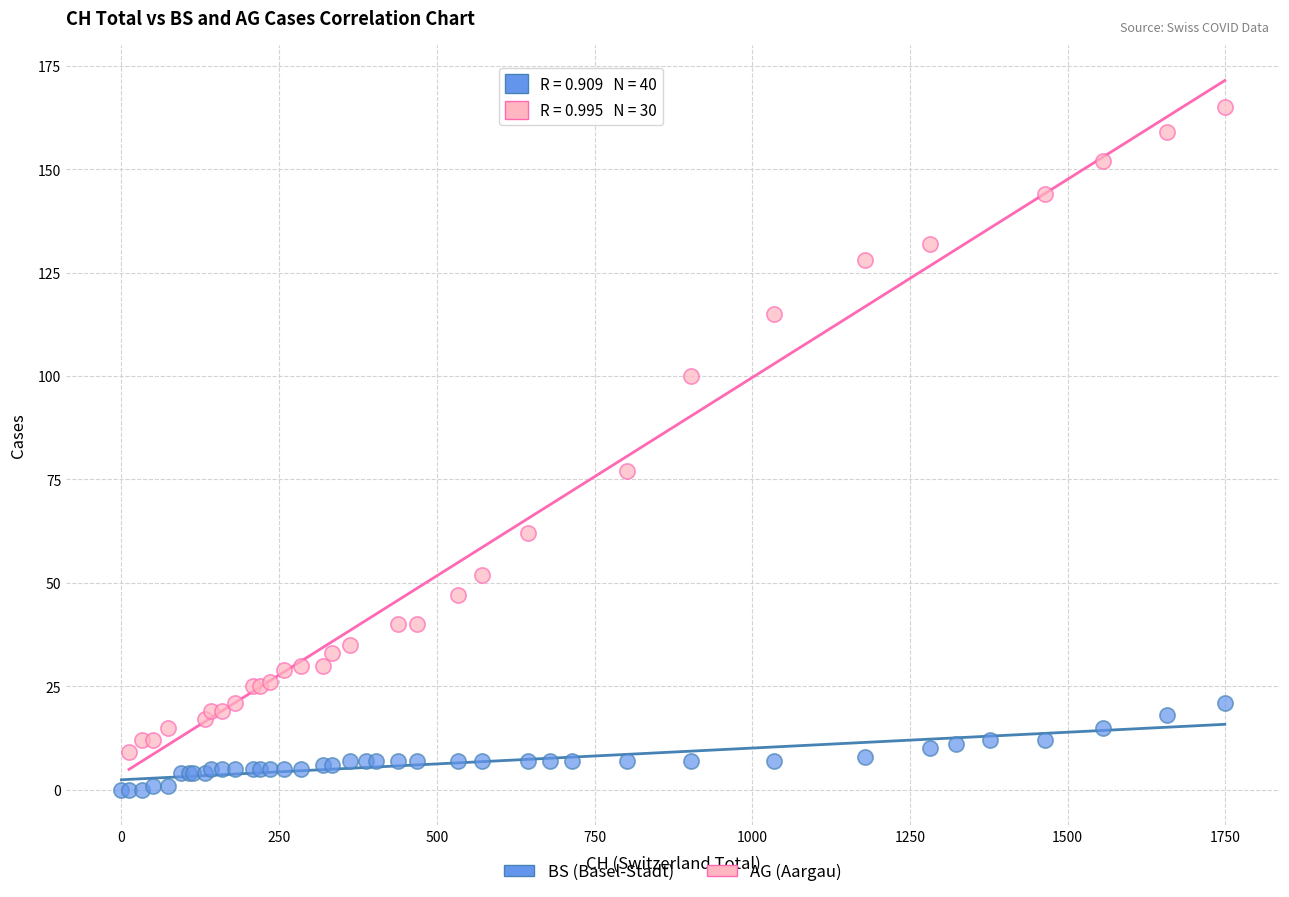

Which series reaches the minimum Y coordinate?

BS (Basel-Stadt)